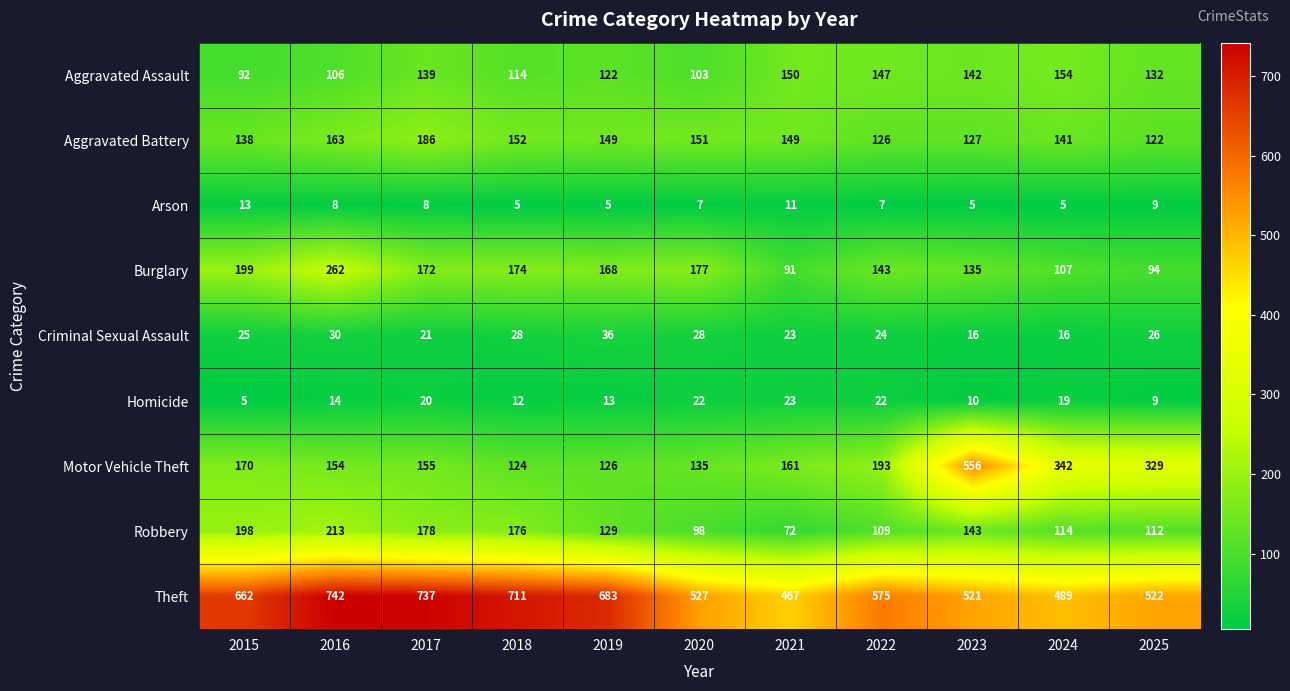

Read the Motor Vehicle Theft value at 2022, to the nearest 10.

190